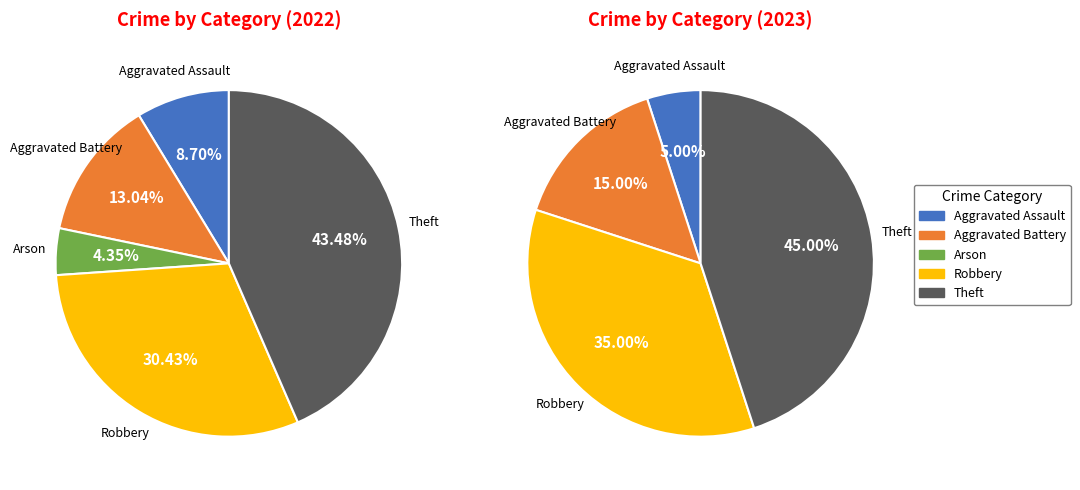

To the nearest percent, what percentage of the pie is Theft?

43%